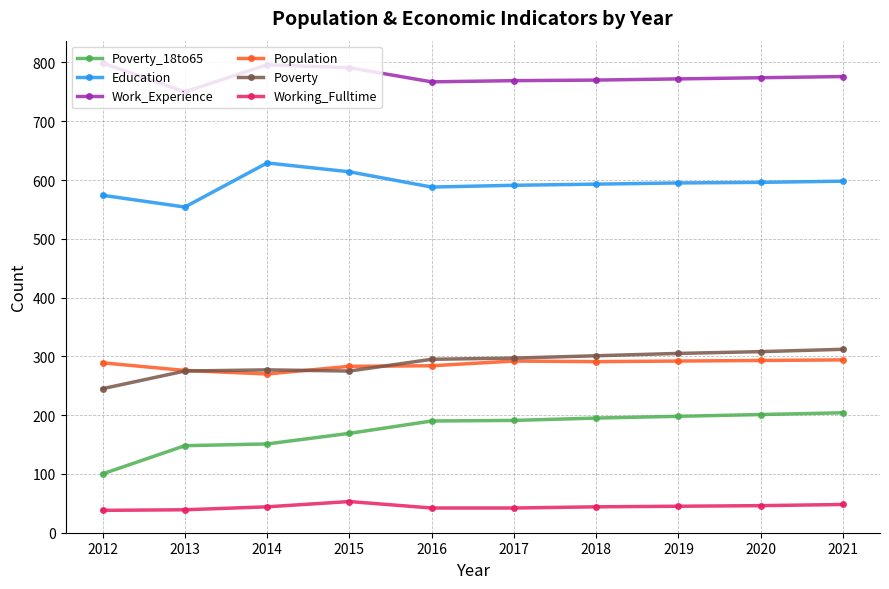

What is the smallest value displayed?

38